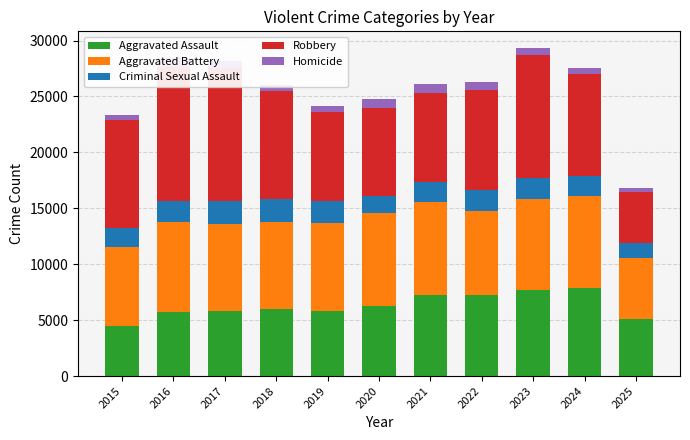

At which label does Homicide reach its peak?

2021